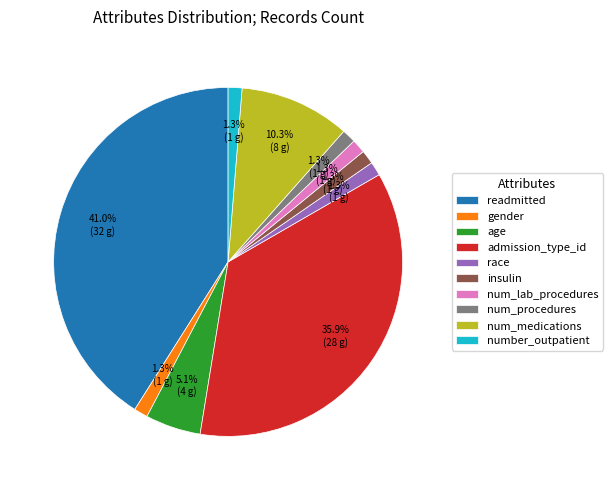

How many slices are in this pie chart?

10